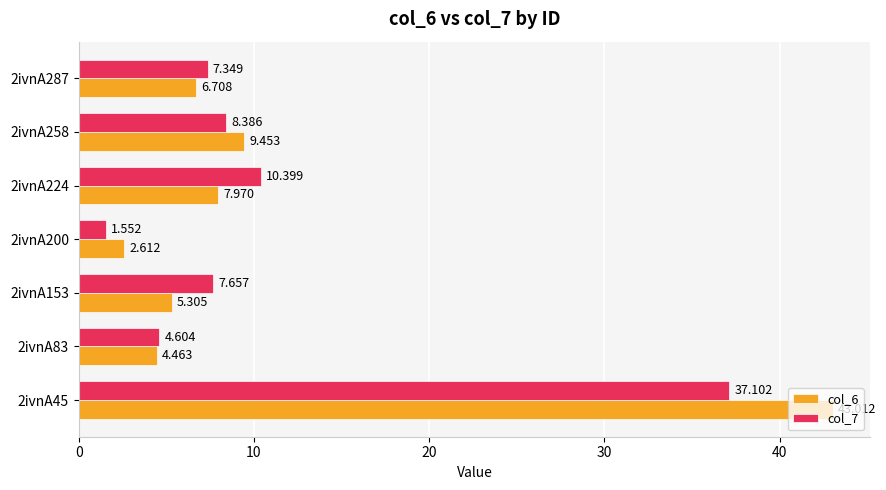

What are all the series names shown in the legend?

col_6, col_7